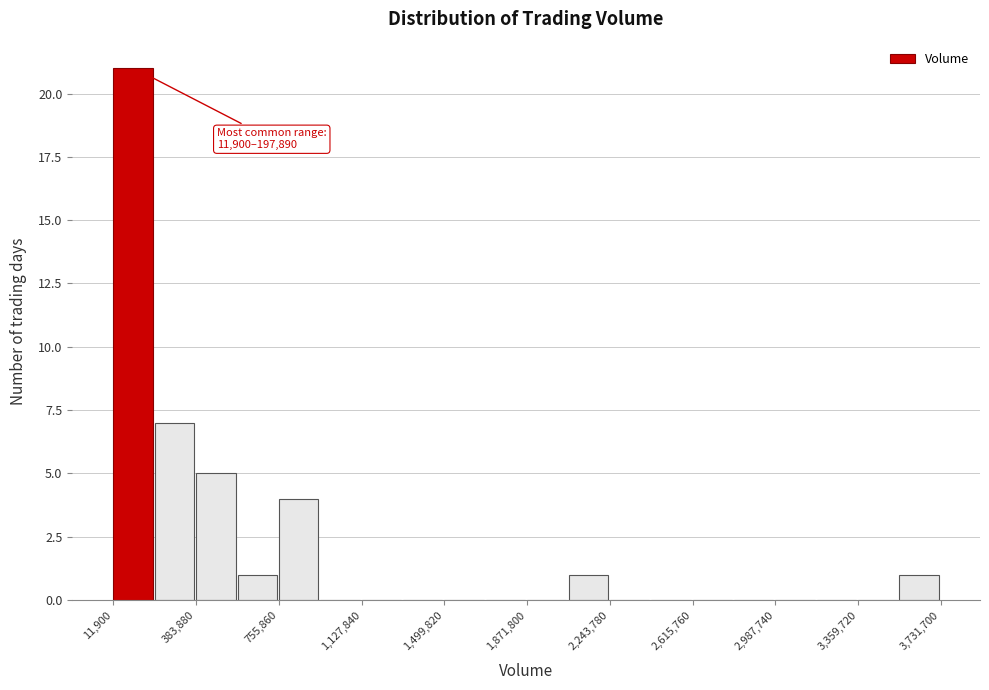

Read against the x-axis, roughly where is the centre of the tallest bar?

100000